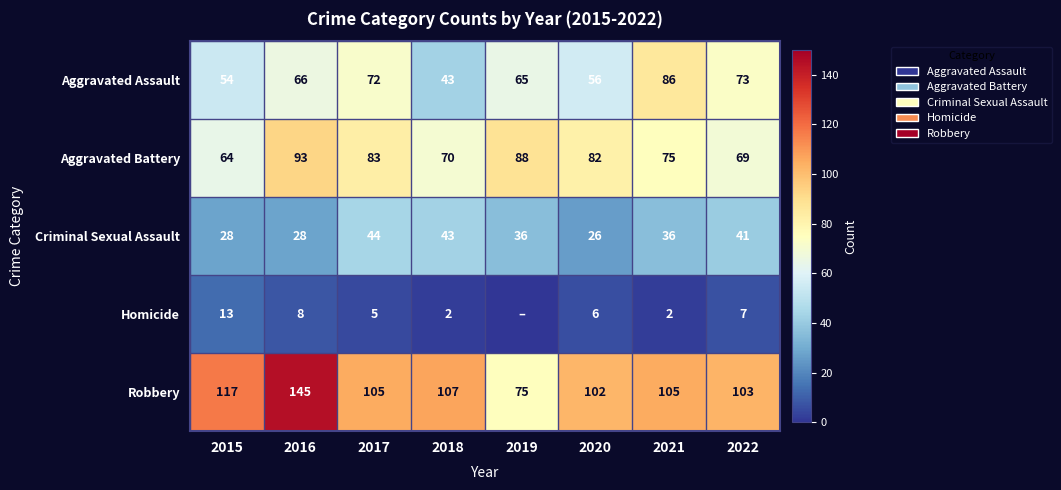

Which category has the highest value in the Aggravated Assault series?

2021